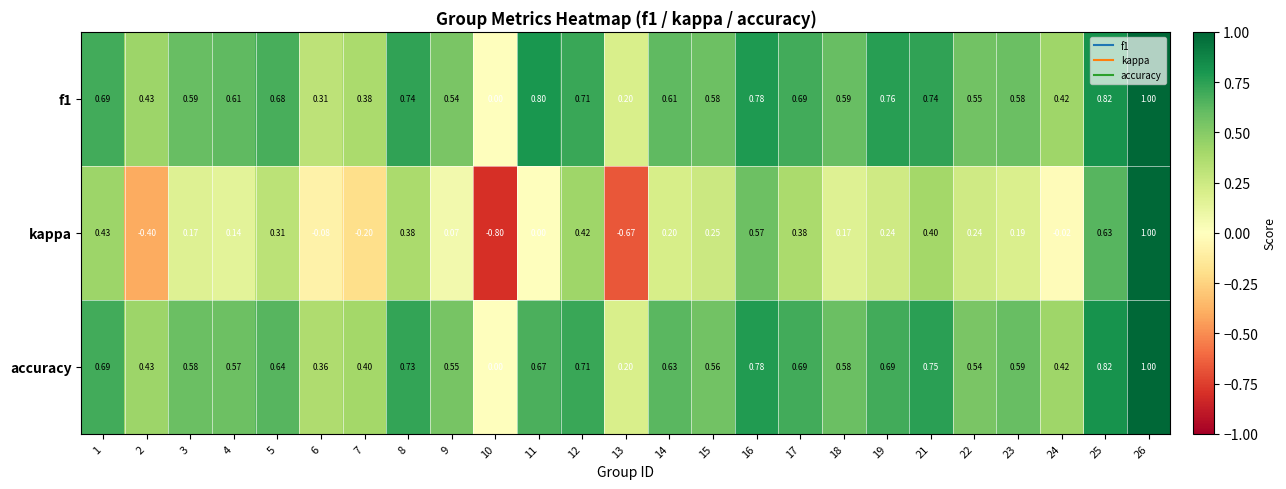

What is the total value across all series at 21?

1.9